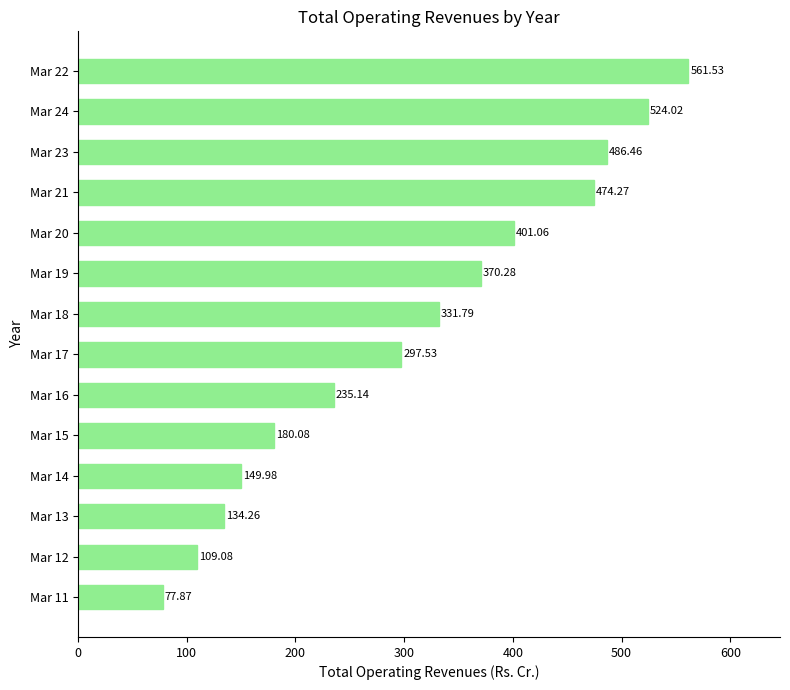

Approximately how many times larger is the value at Mar 23 compared to Mar 18?

1.5